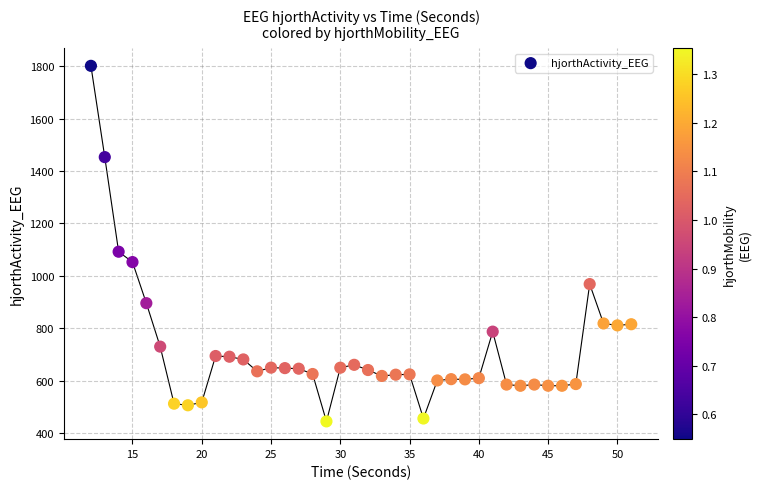

What is the range of X values (max minus min)?

39.0